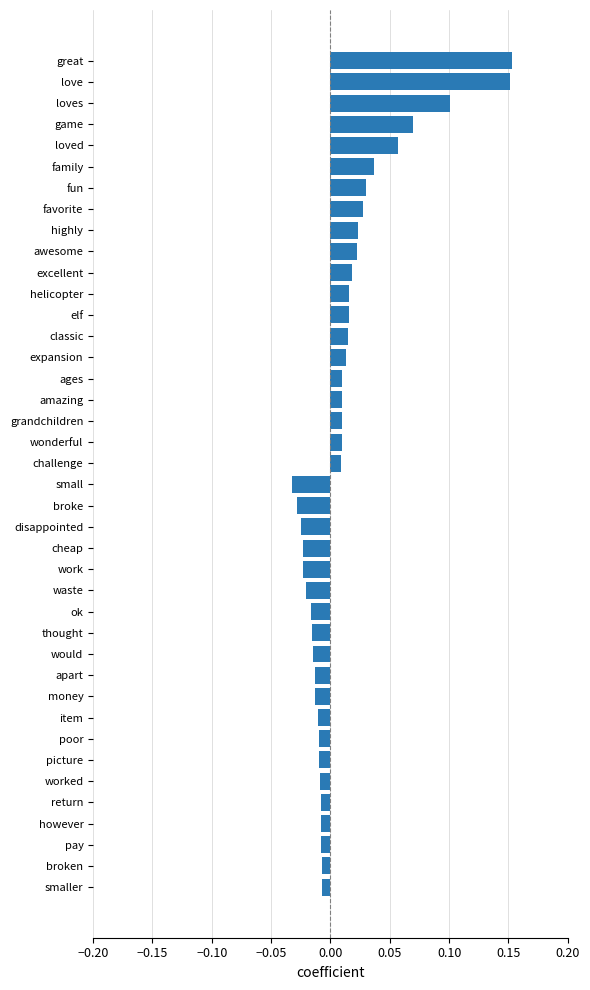

Between picture and ages, which is larger?

ages